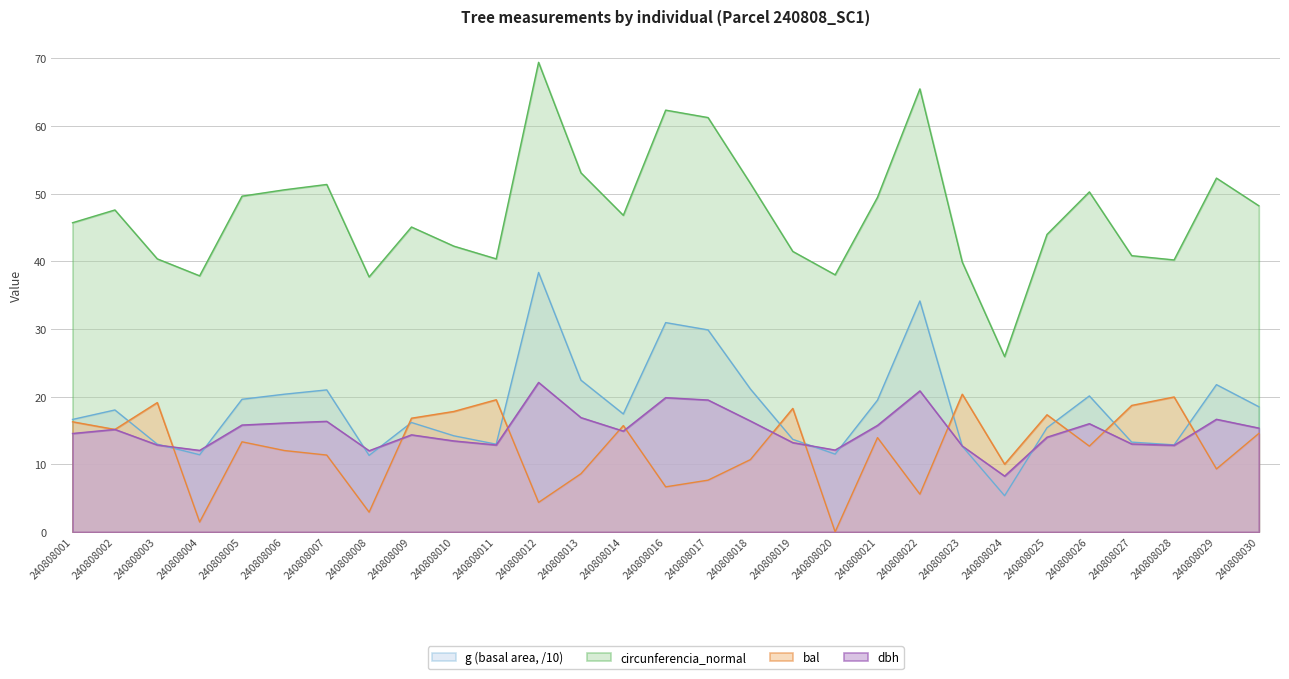

What is the average value?

12.4